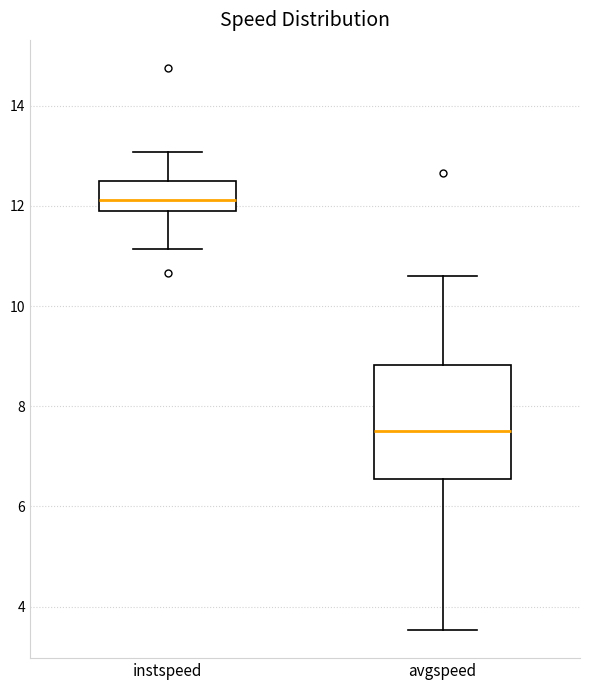

Comparing the boxes themselves (not the whiskers), which one is the tallest?

avgspeed